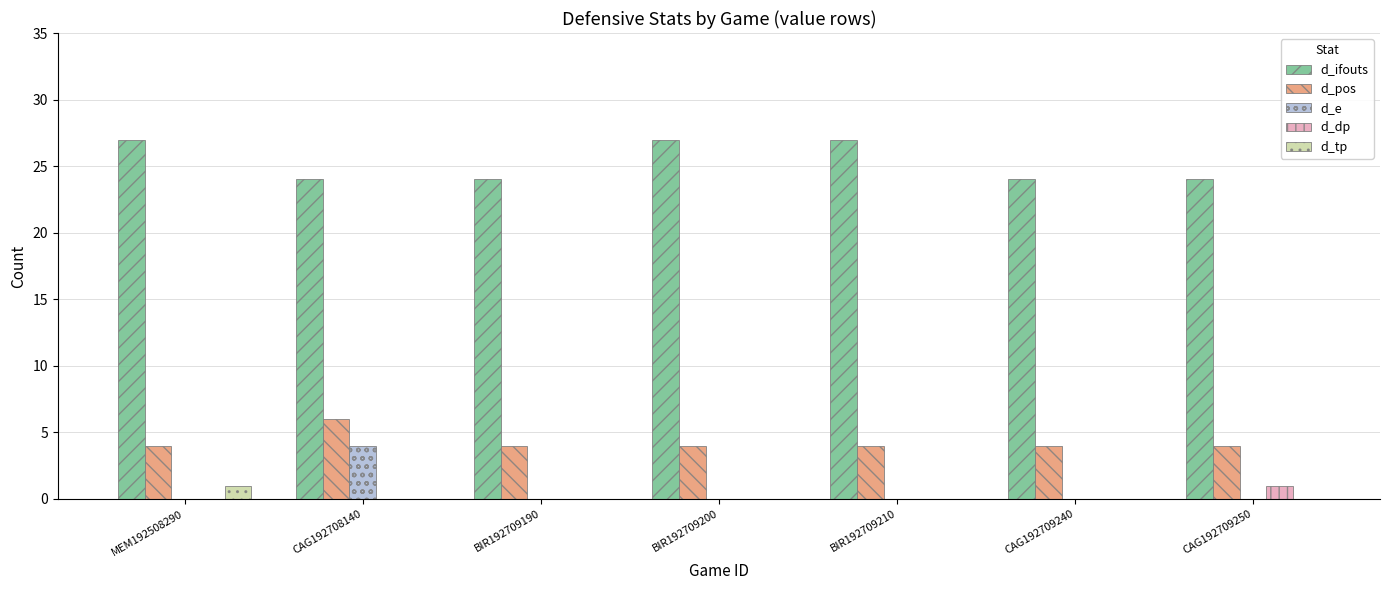

The d_ifouts series shows 37 at CAG192709250. True or false?

False